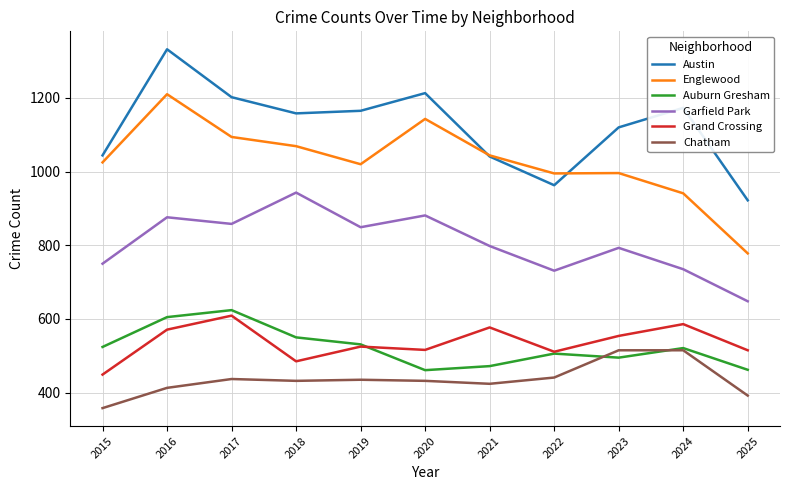

True or false: Austin has a value of 1213 at 2020.

True